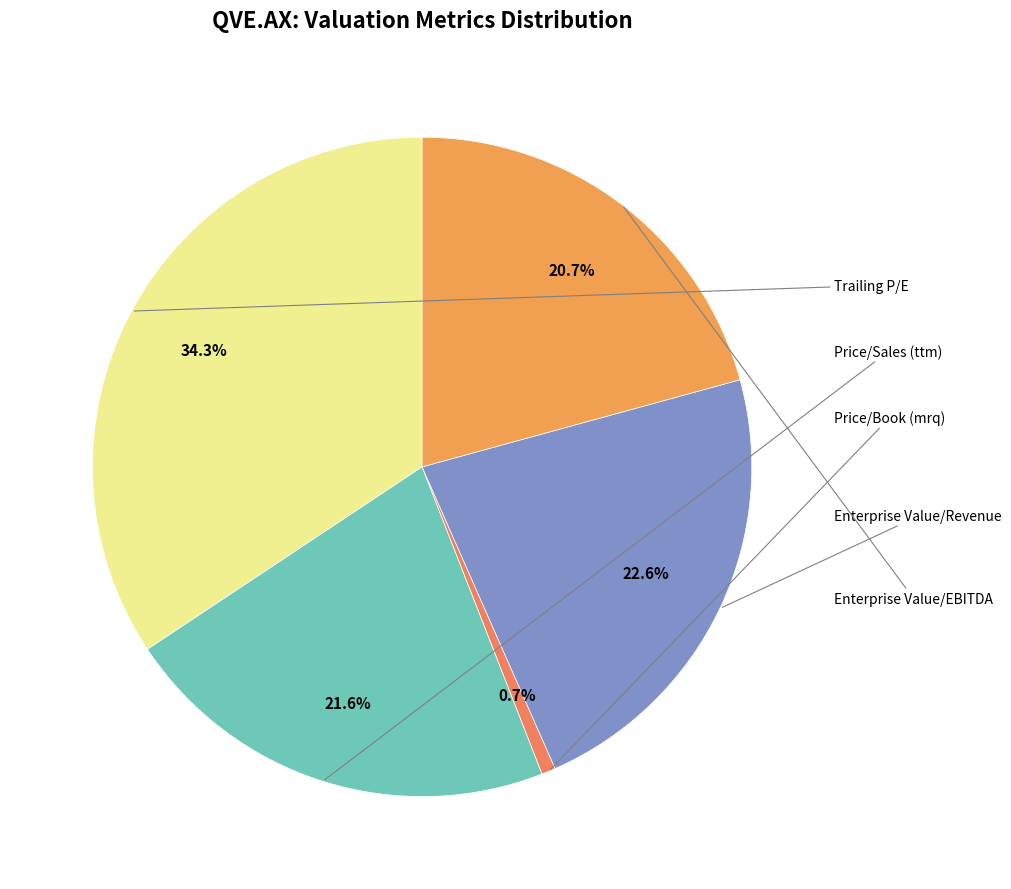

Count the number of slices in the pie.

5